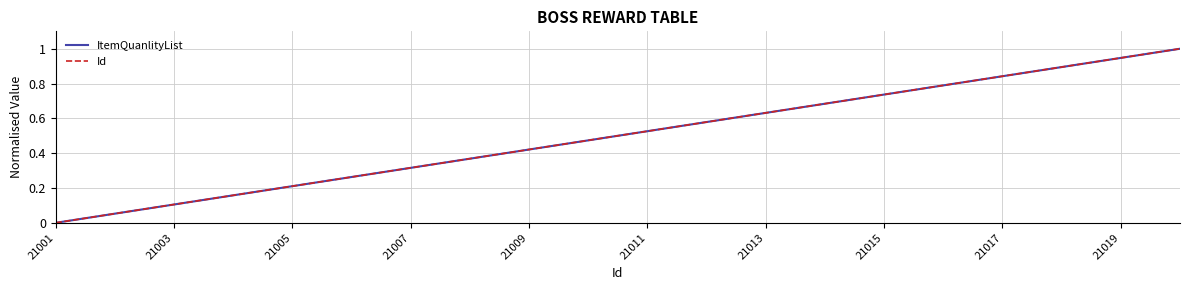

Does the chart have visible grid lines?

Yes